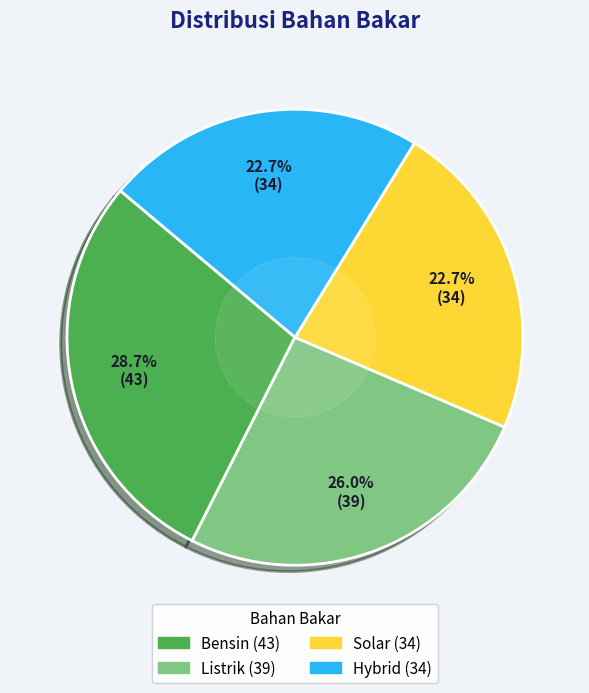

How many slices are in this pie chart?

4